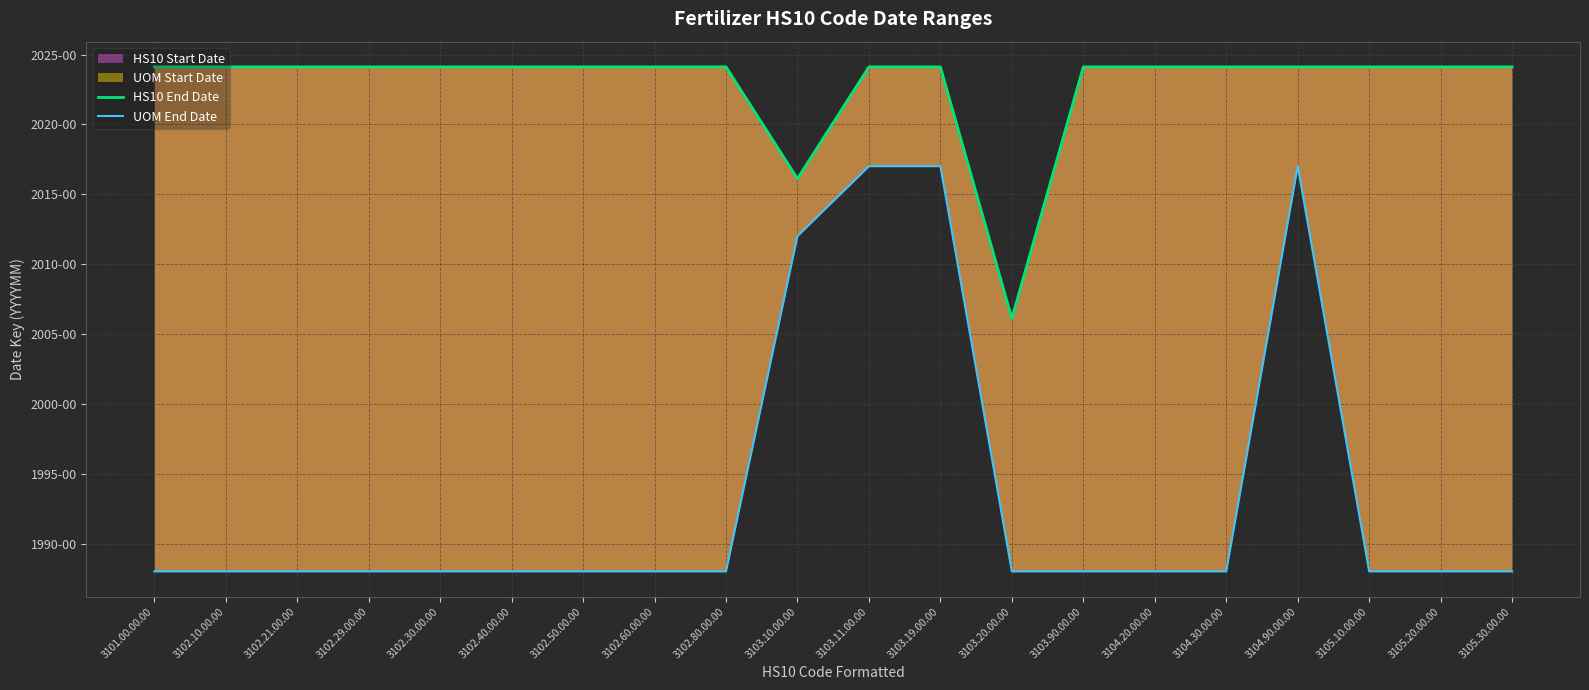

At which category is the sum across all series the highest?

3103.11.00.00